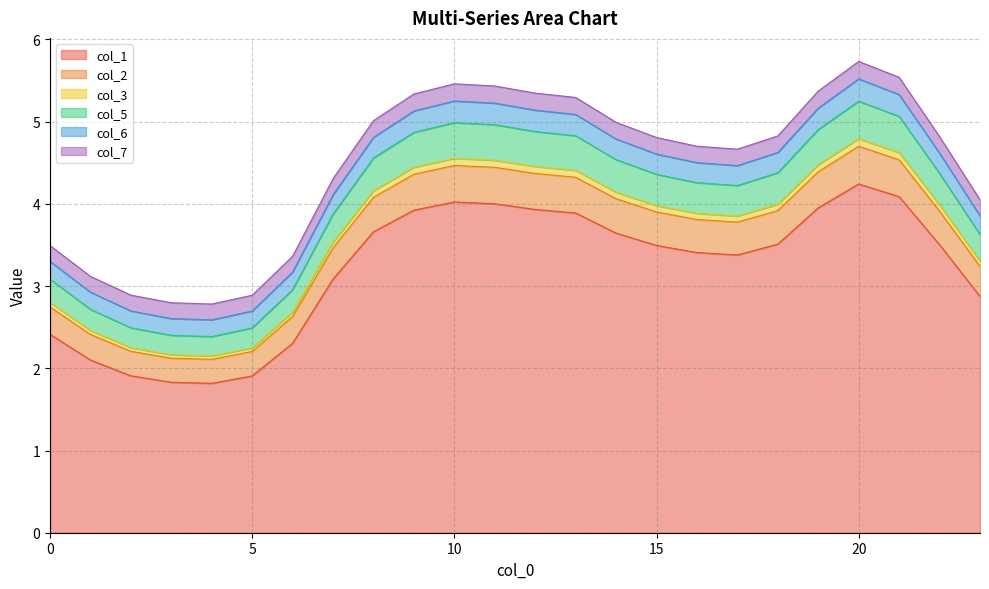

True or false: col_1 and col_5 cross at least once.

False